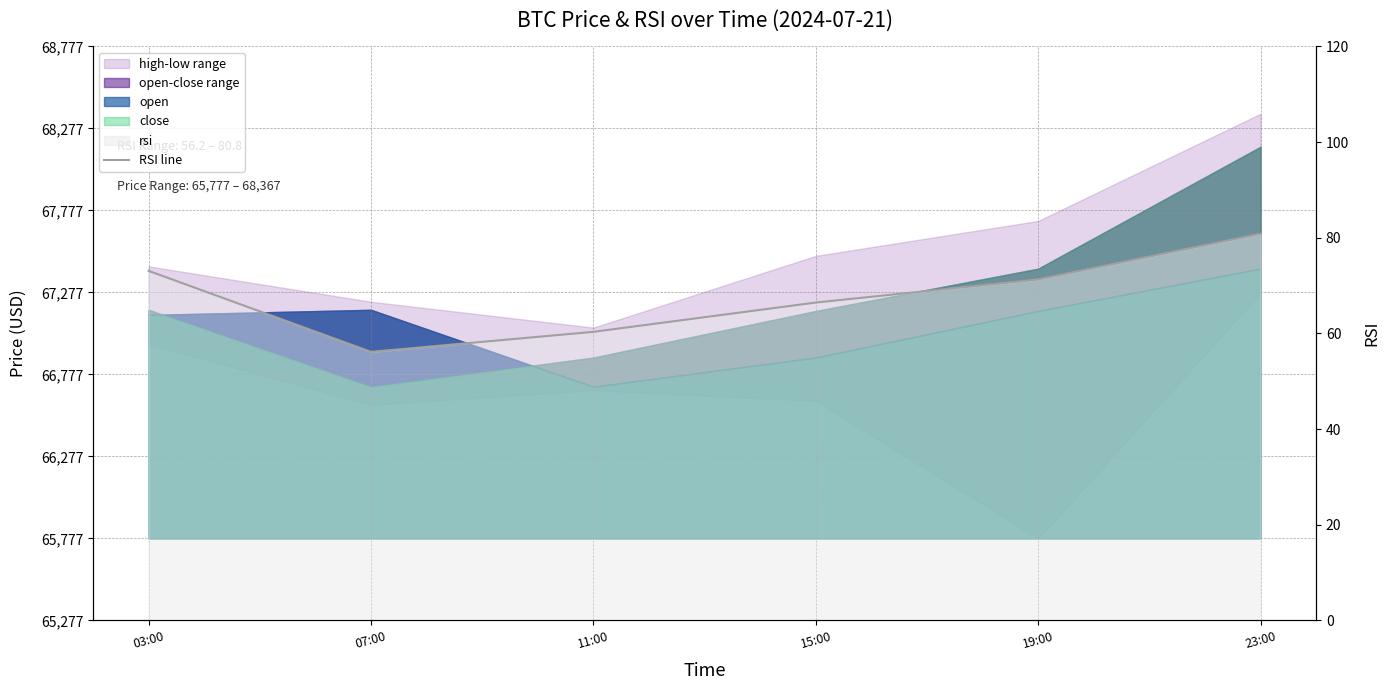

True or false: there are more than 0 points higher than both neighbors.

False